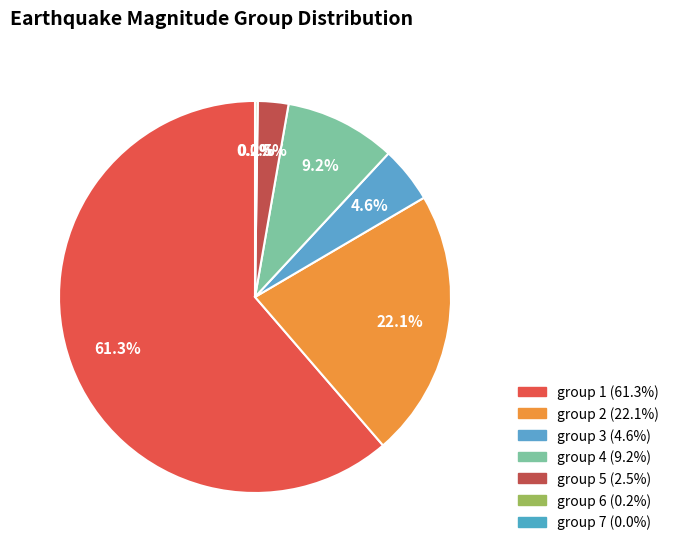

What is the majority slice?

group 1